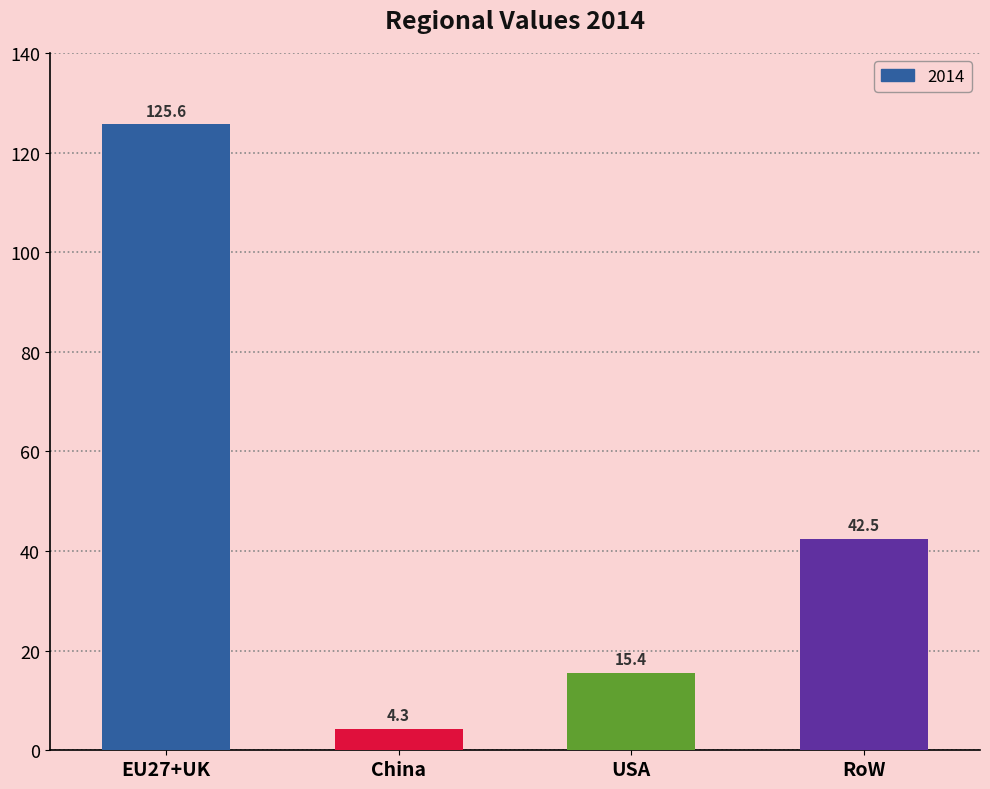

What is the average value?

47.0